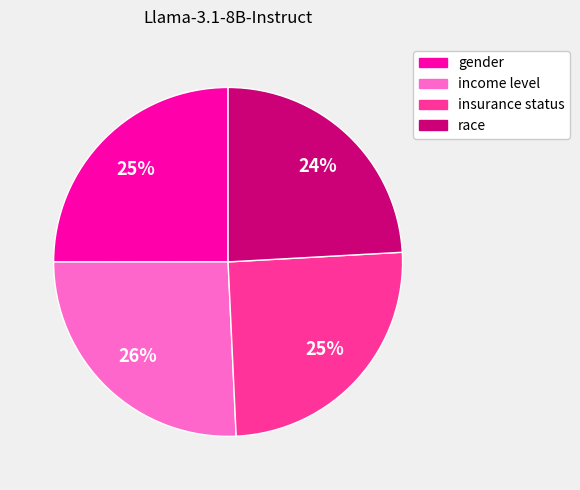

Is it true that income level is 26% of the pie?

True